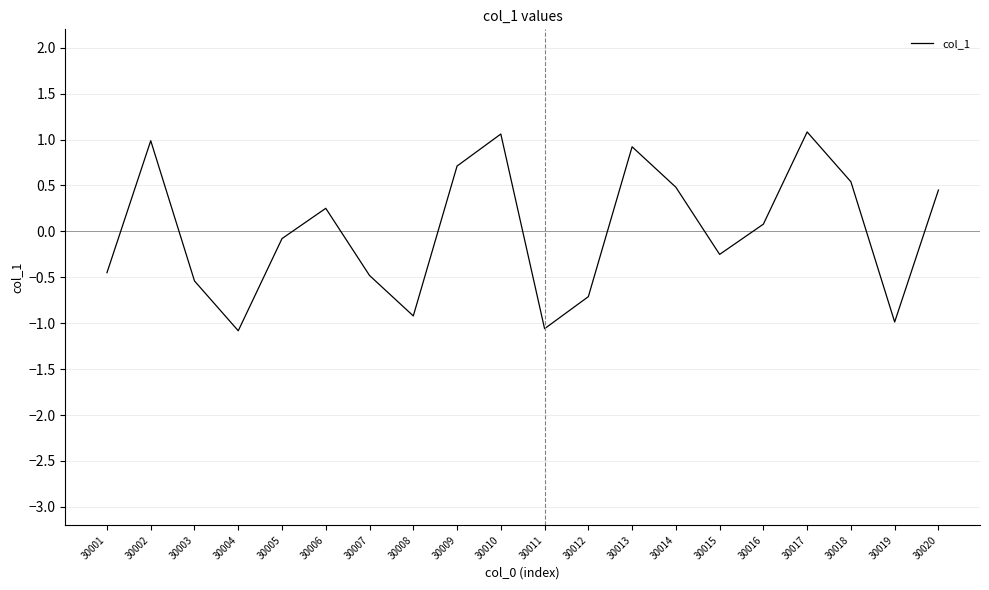

What is the change in value from 30008 to 30009?

+1.6